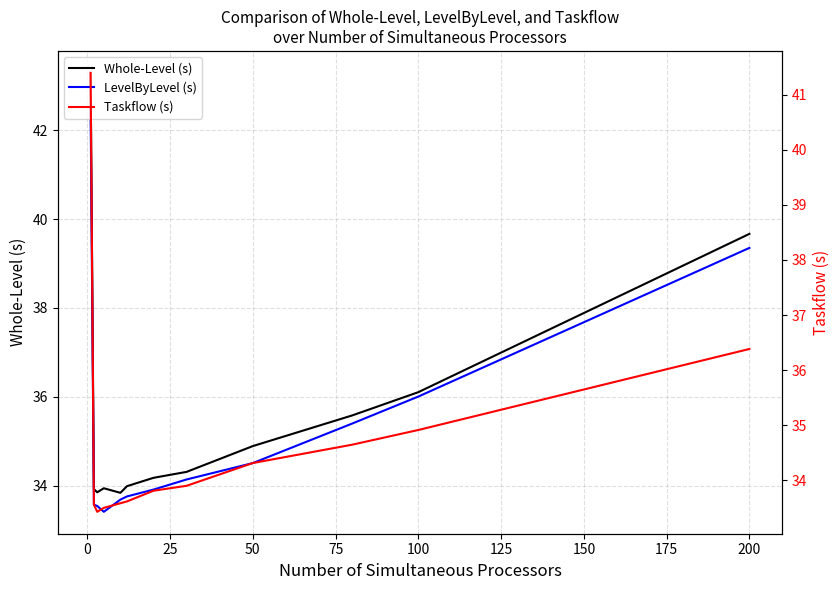

True or false: Whole-Level (s) and Taskflow (s) cross at least once.

False